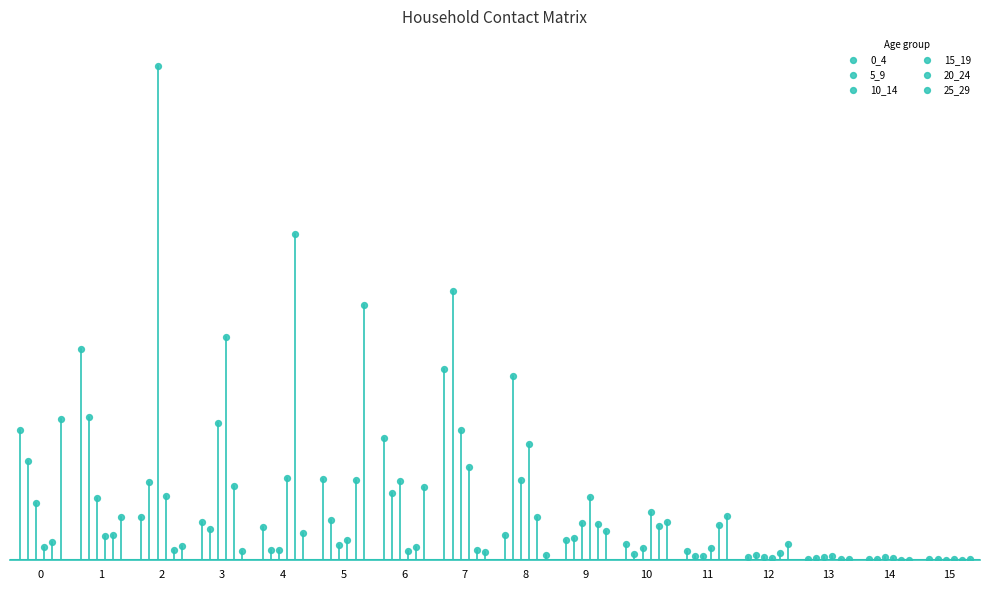

Which series has the widest spread of Y values?

10_14